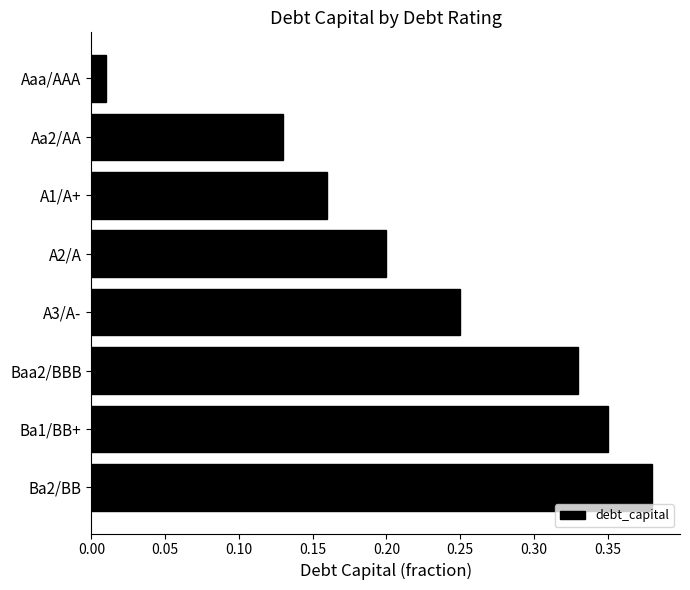

What is the change in value from Aa2/AA to Ba1/BB+?

+0.2